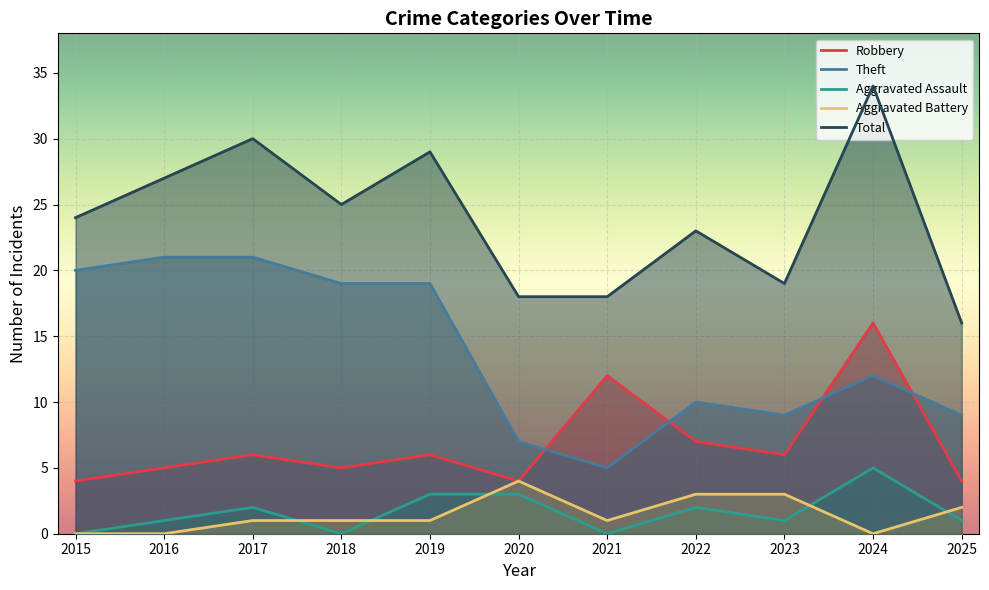

At which label does Robbery first exceed 6?

2021